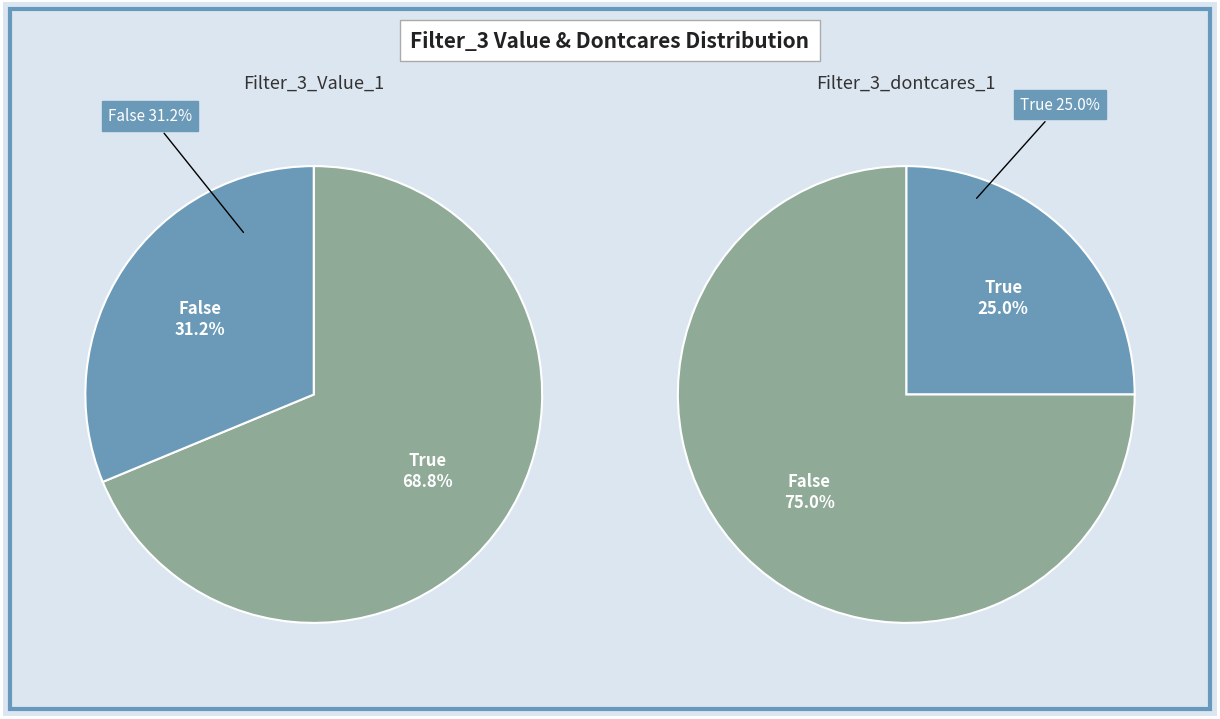

What percentage is the Filter_3_Value_1 False slice, to the nearest percent?

31%